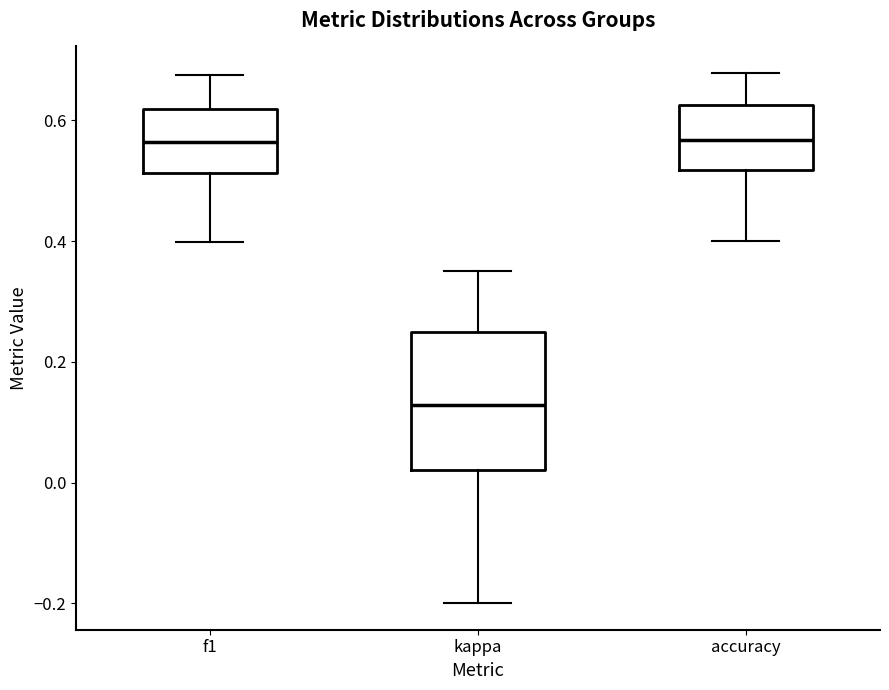

Where does the lower whisker of the box for f1 end on the y-axis? The values are not printed on the chart, so give them approximately, as read against the axis.

0.40